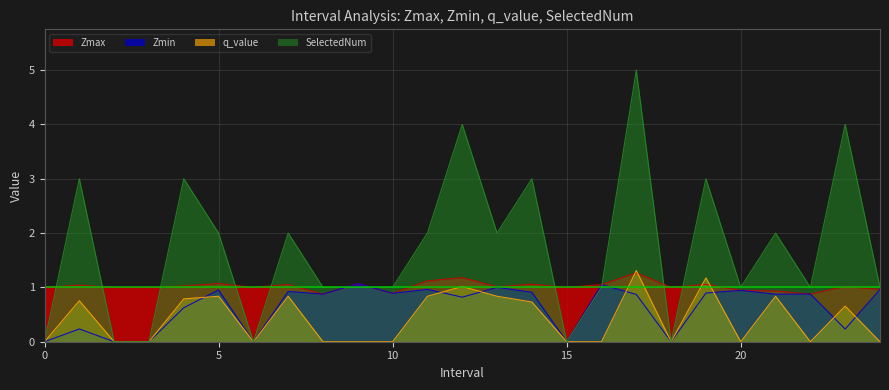

True or false: Zmax and Zmin intersect in this chart.

False